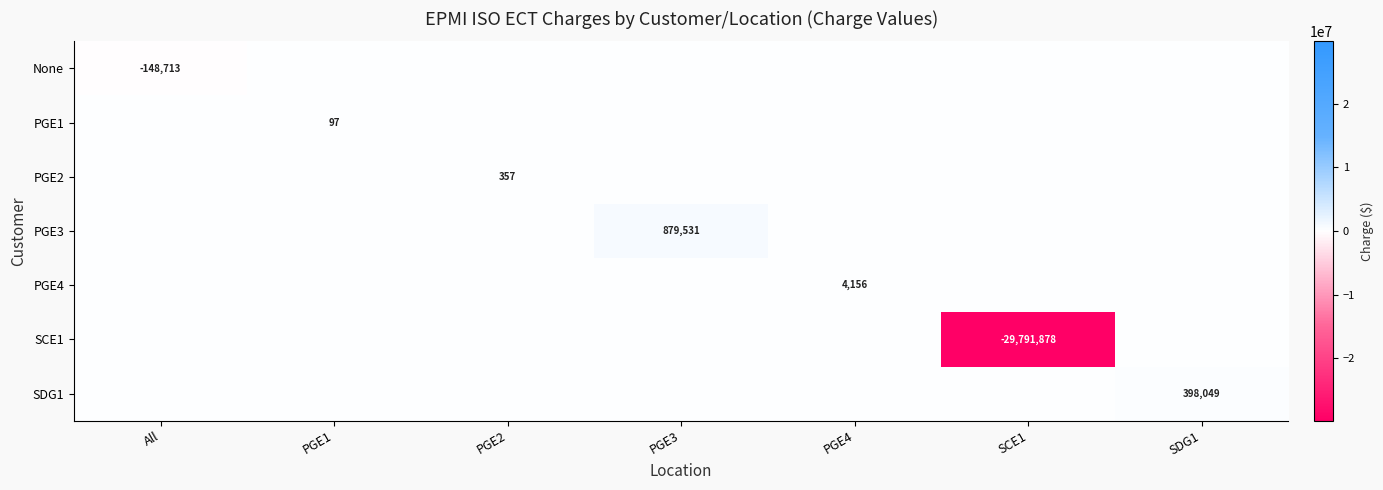

What is the total value across all series at SDG1?

398049.3